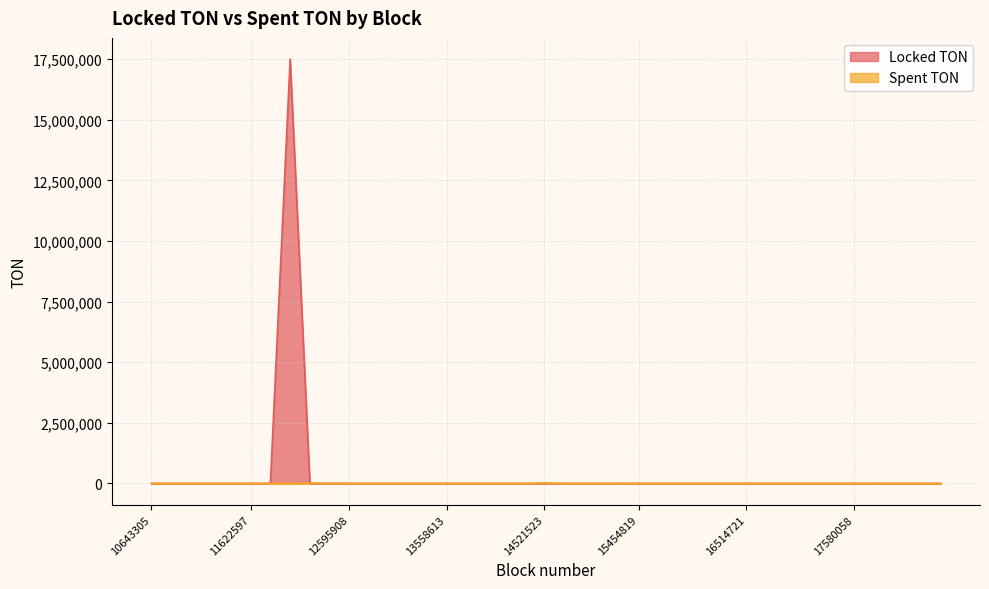

Where is Spent TON nearest to the value 10000?

12207711